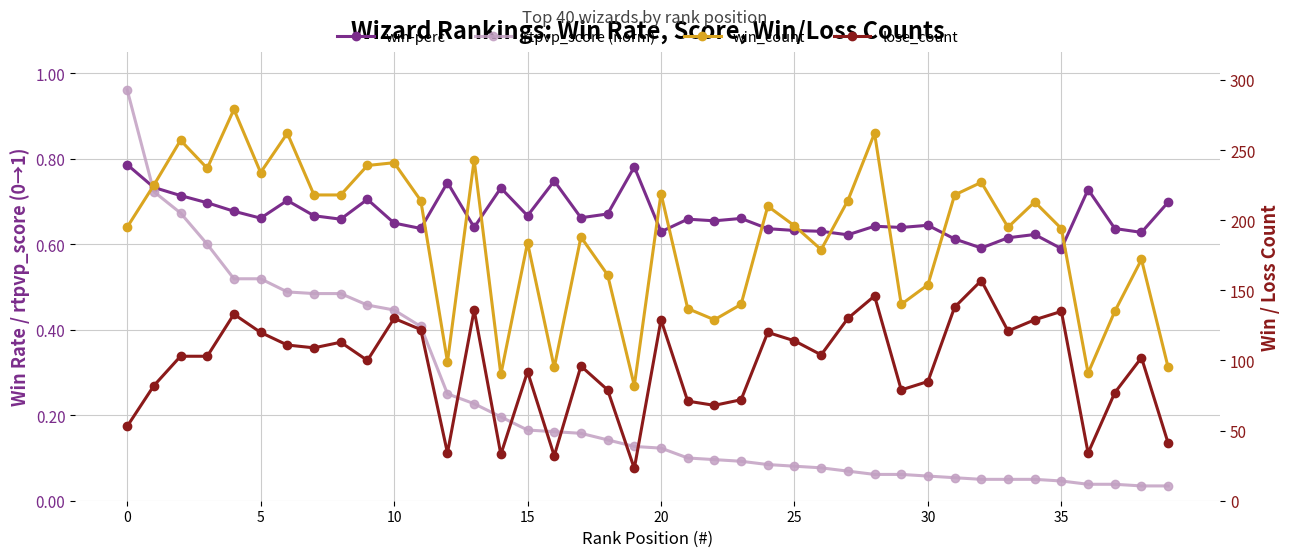

How many series are shown in this chart?

4